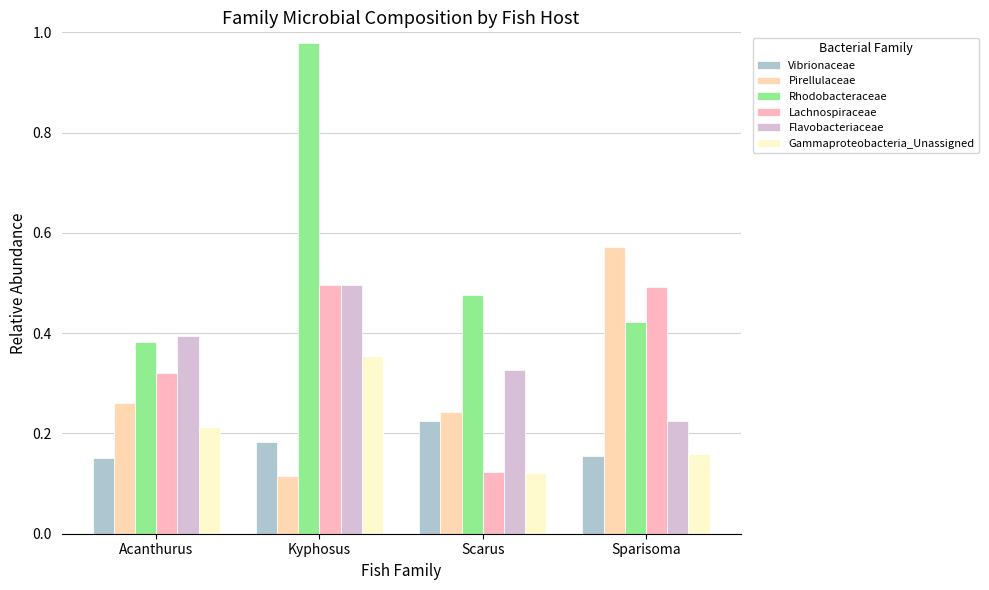

Is the value of Gammaproteobacteria_Unassigned at Kyphosus greater than the value of Pirellulaceae at Acanthurus?

Yes